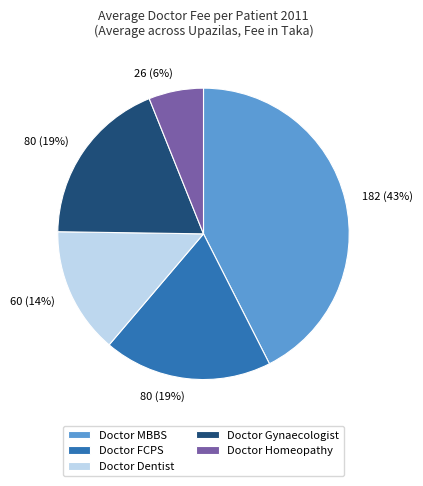

Between Doctor Homeopathy and Doctor FCPS, which is larger?

Doctor FCPS